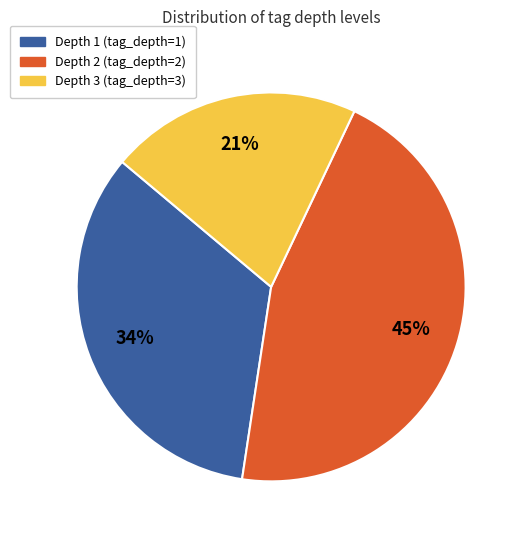

To the nearest percent, what is the difference between the largest and smallest slice percentages?

24%